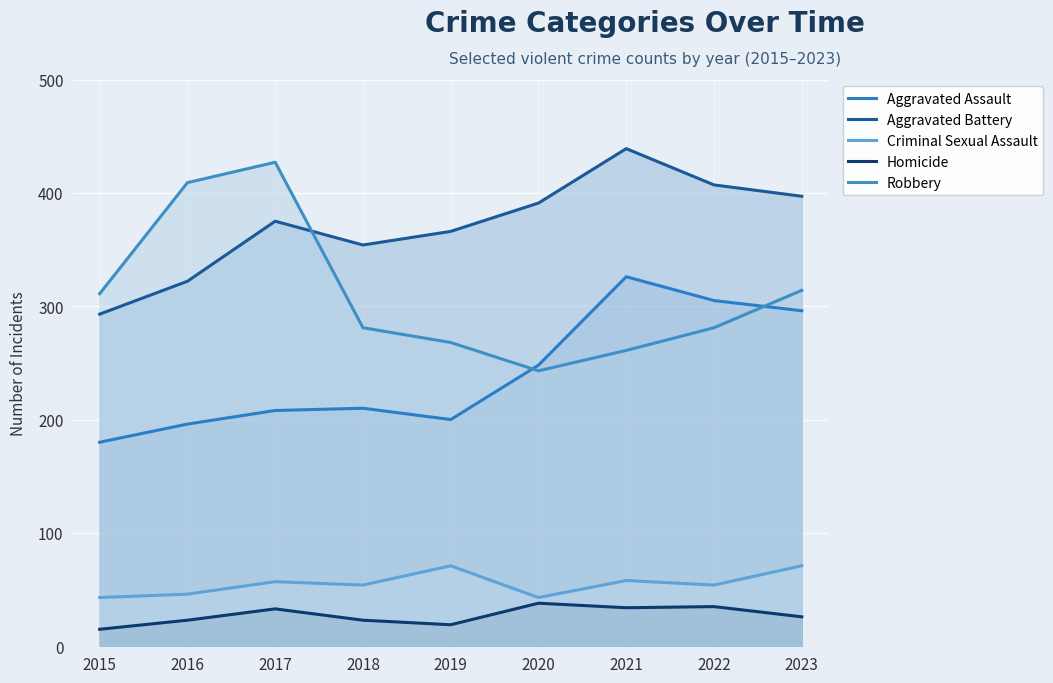

What is the value of the Aggravated Assault point at the 1st from the left?

180